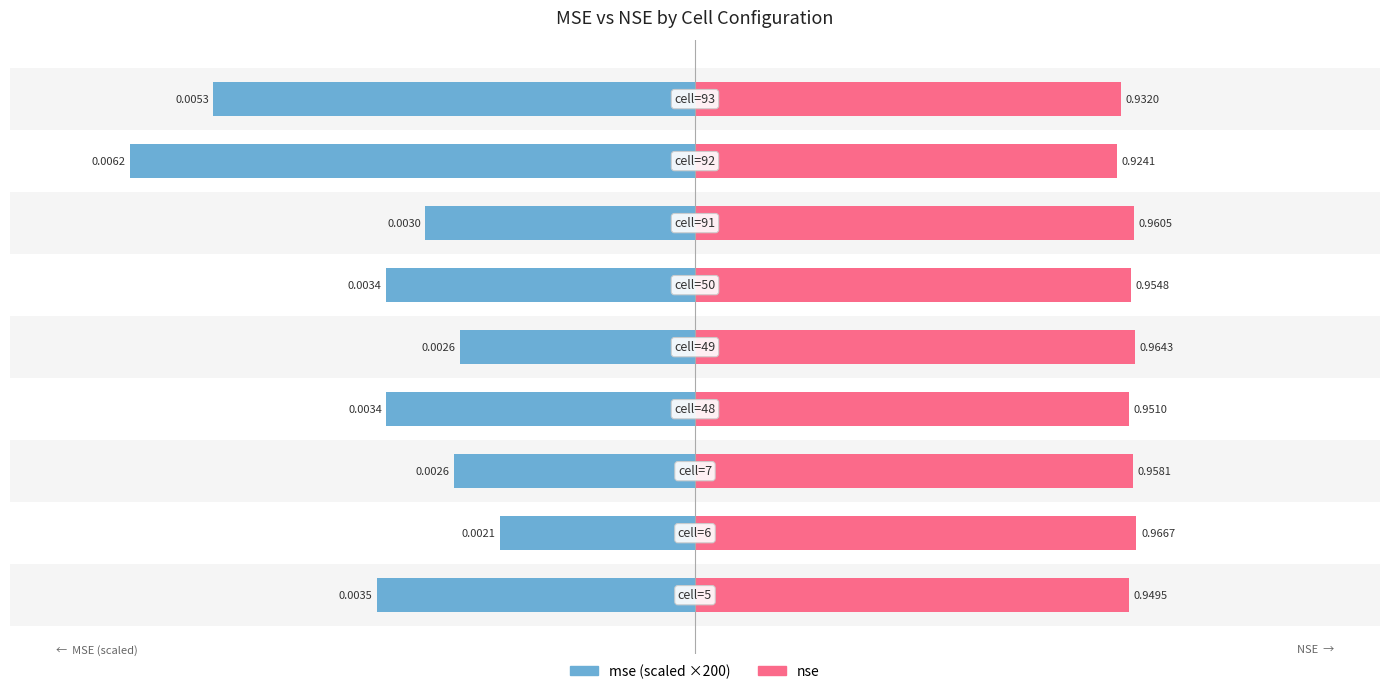

List the series in order of their peak value, highest first.

nse, mse (×200)